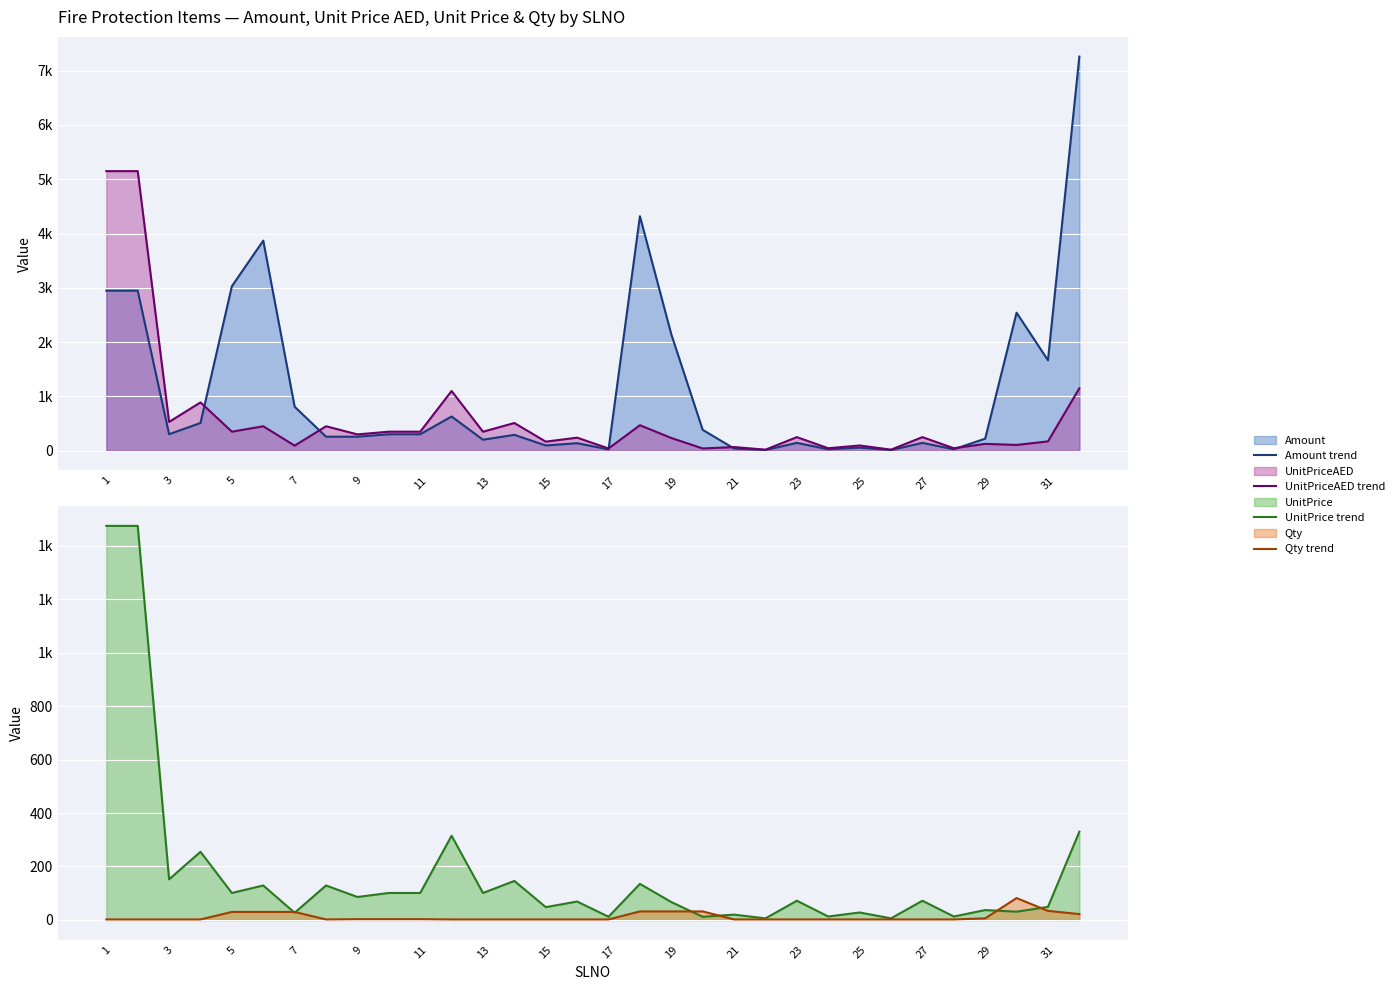

How many lines are shown in the chart?

4